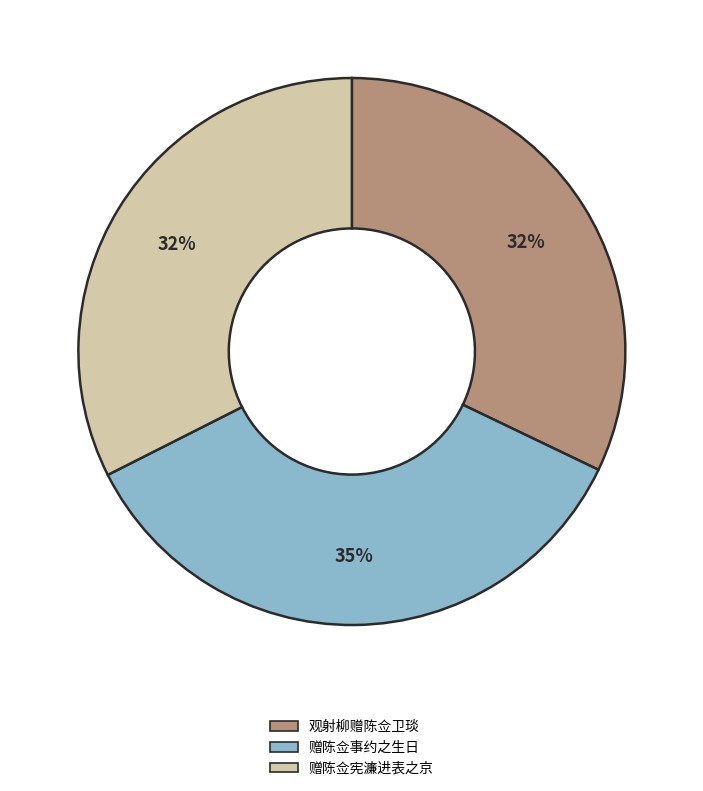

To the nearest percent, what portion does 观射柳赠陈佥卫琰 represent?

32%